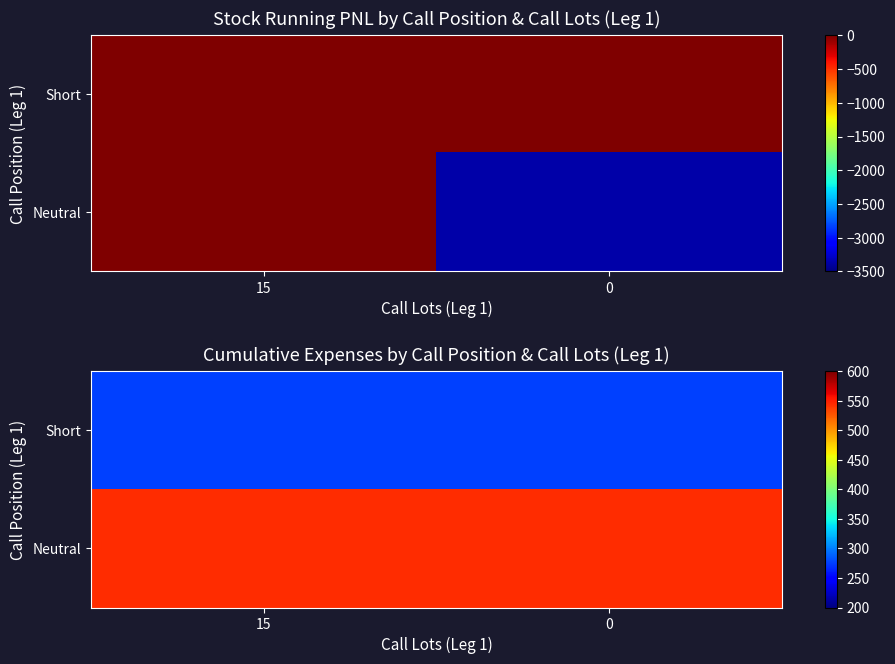

Read the Short value at 15.

275.7